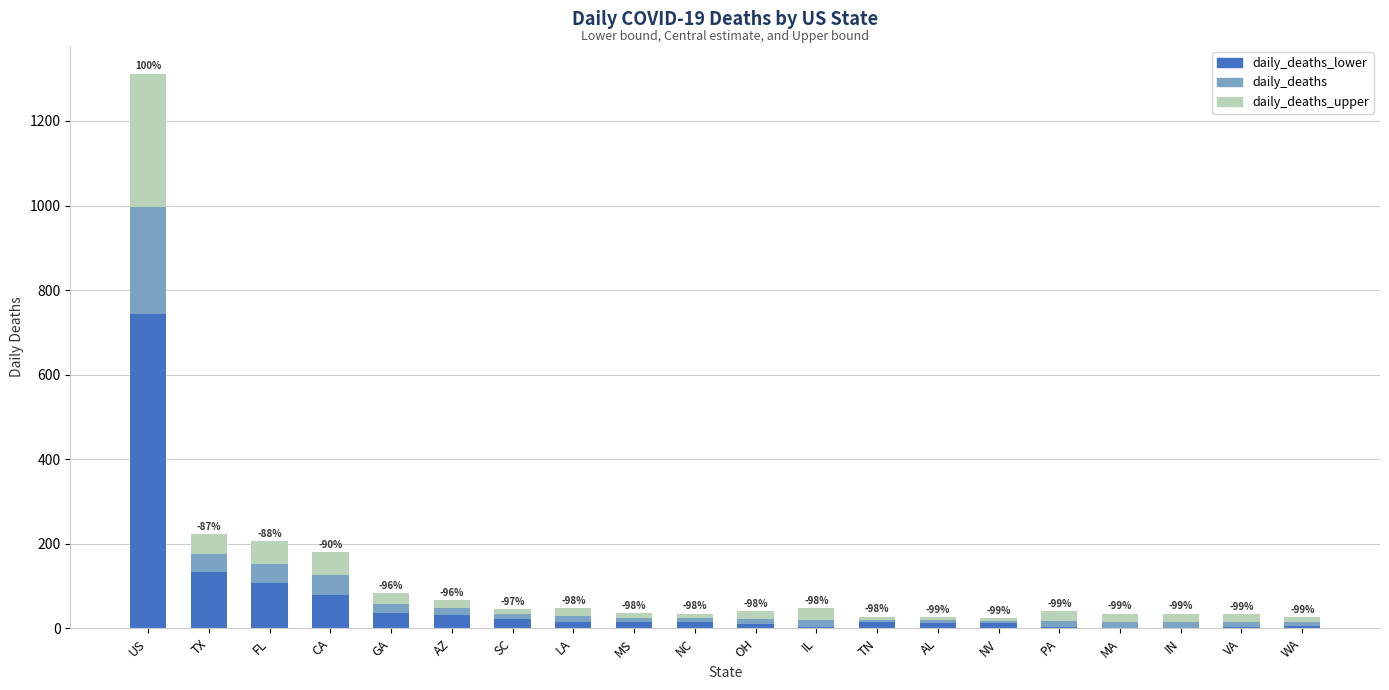

At which category is the sum across all series the highest?

US